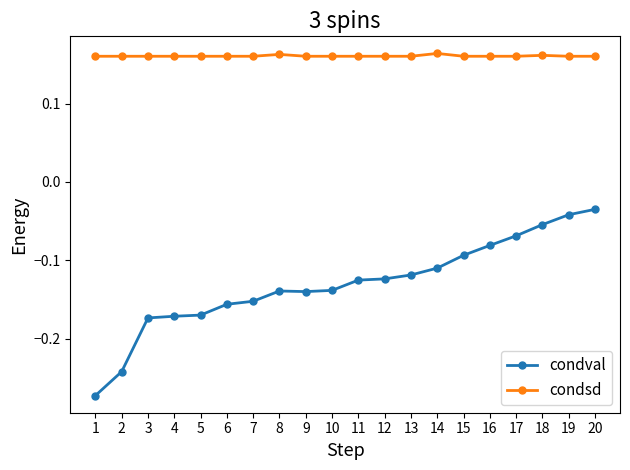

What is the spread (max minus min) of values at 13?

0.3